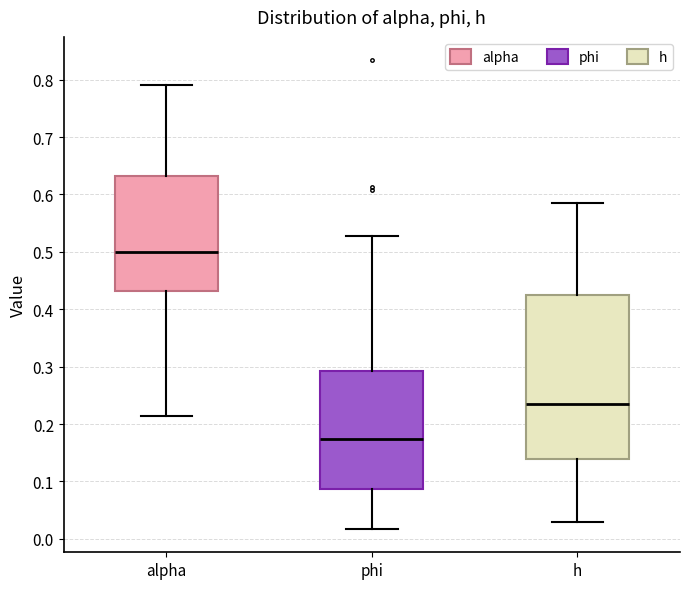

Where does the lower whisker of the box for alpha end on the y-axis? The values are not printed on the chart, so give them approximately, as read against the axis.

0.21